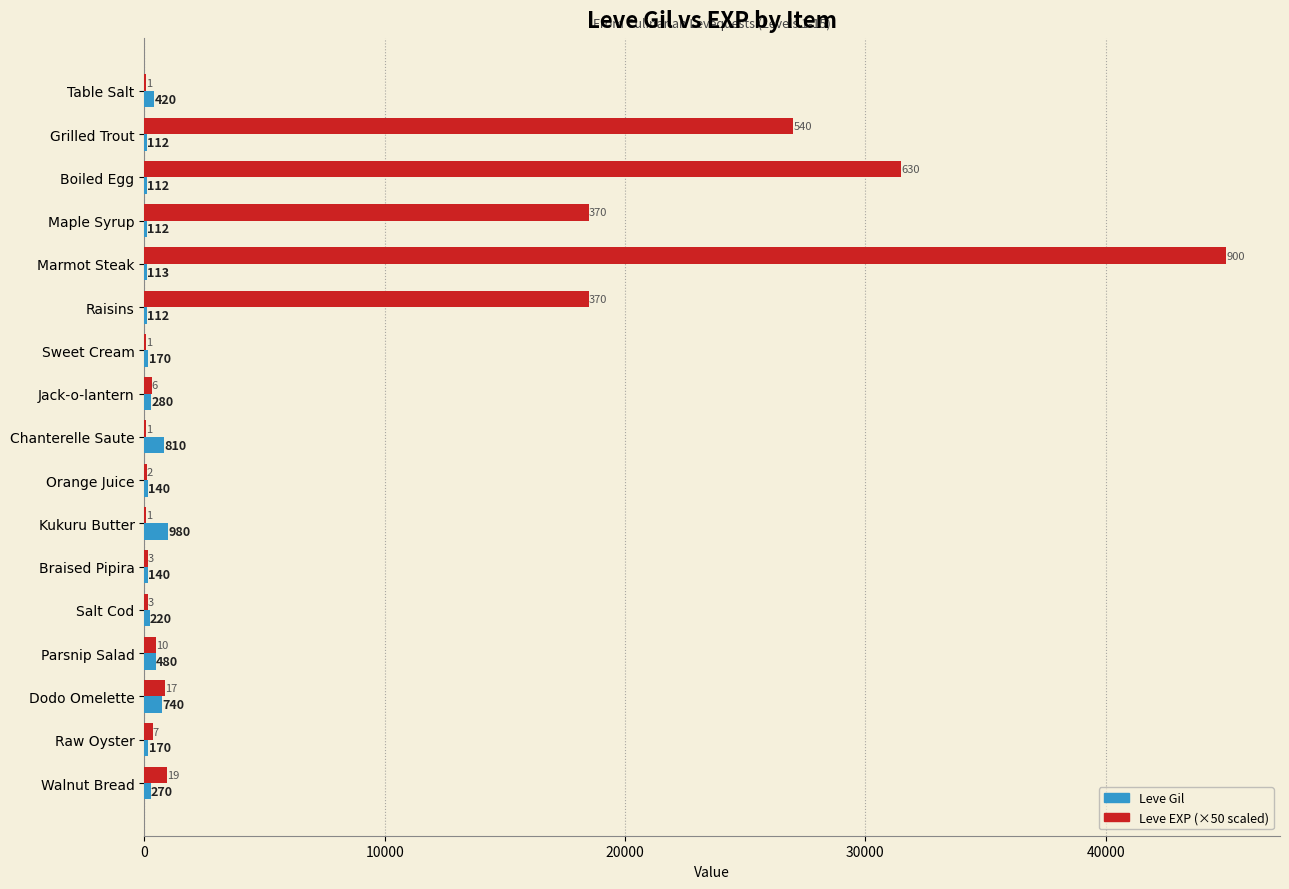

At which category is the sum across all series the highest?

Marmot Steak